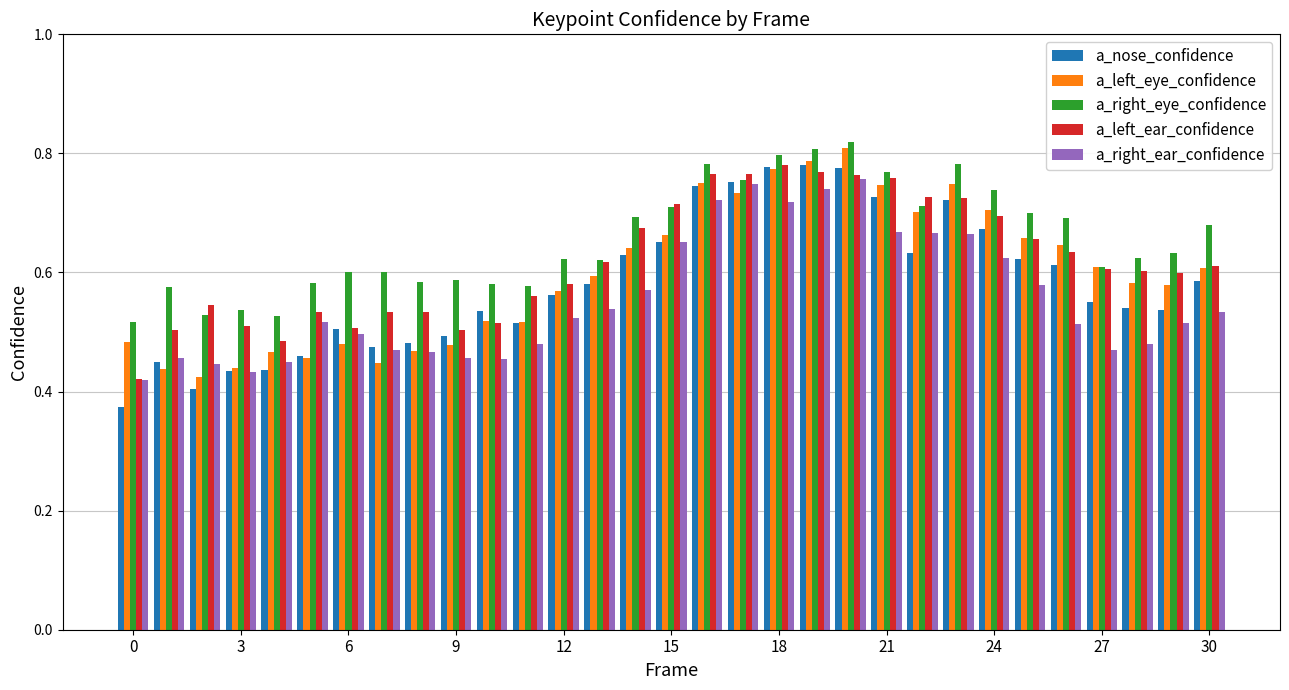

How many a_nose_confidence values are between 0 and 1?

31